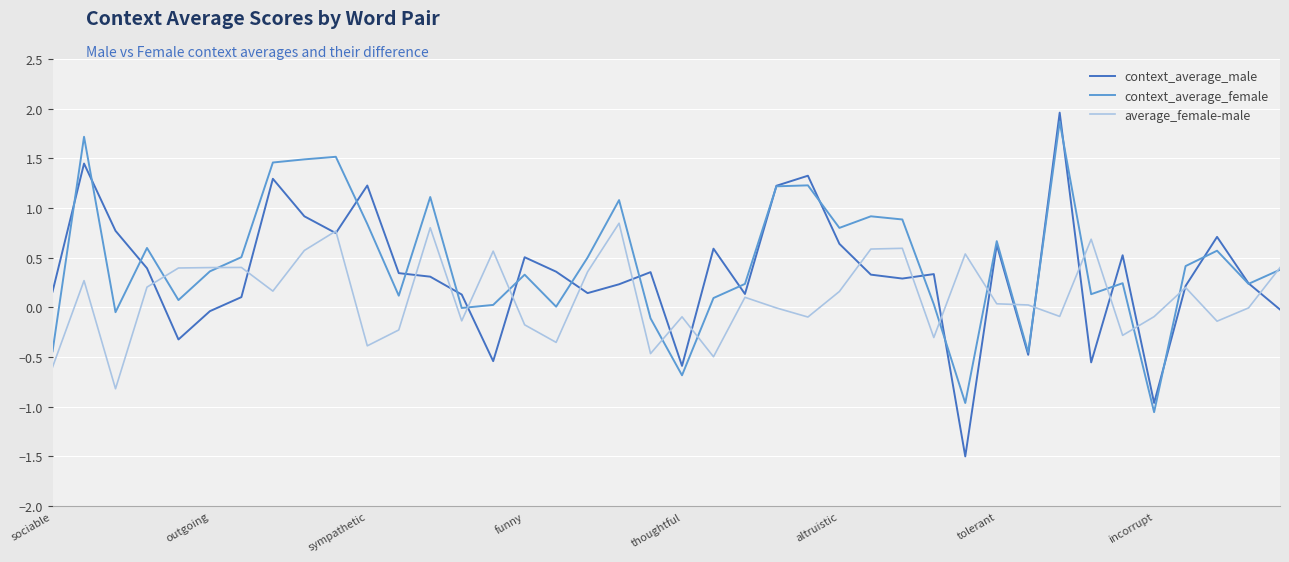

Which series has the largest range (max minus min)?

context_average_male